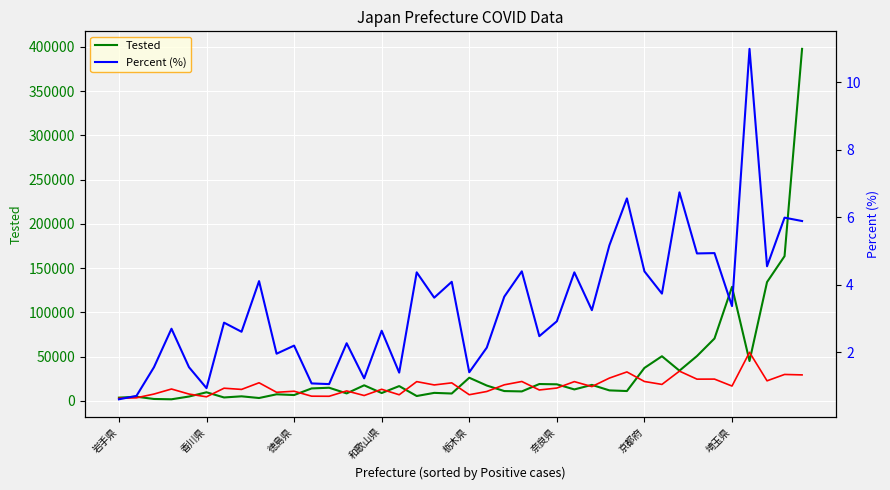

True or false: Percent (%) and Tested intersect in this chart.

False